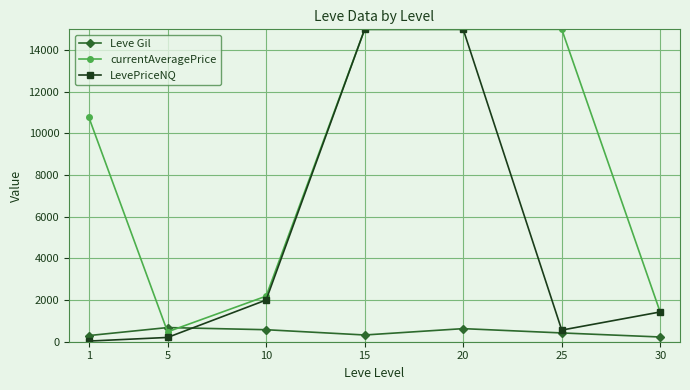

What is the total value across all series at 15?

30323.3